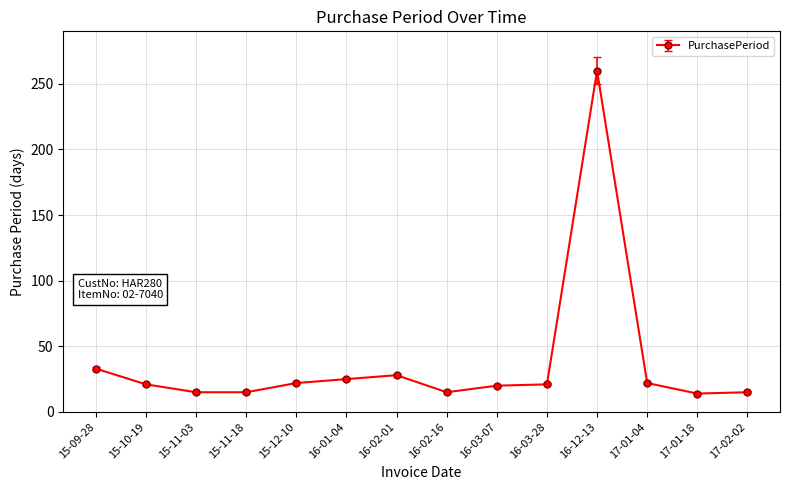

True or false: the data has more than 0 interior local peaks.

True